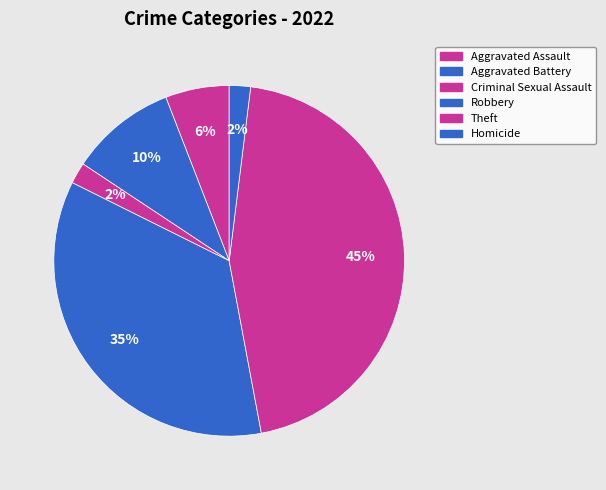

How many slices are in this pie chart?

6